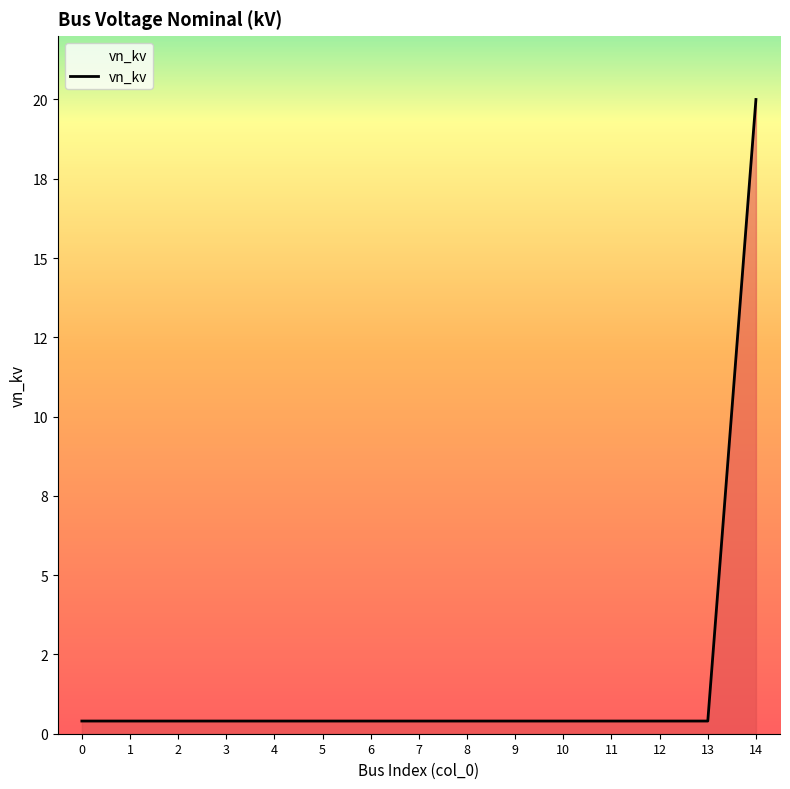

What is the maximum value shown in the chart?

20.0